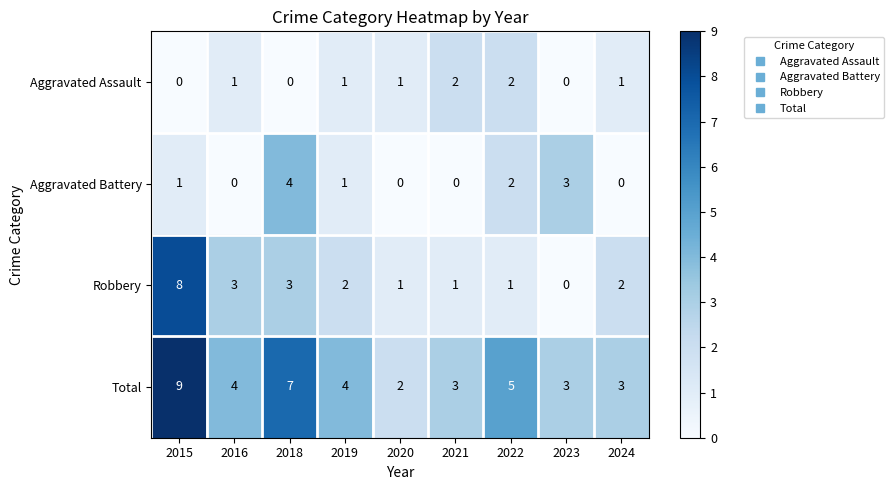

What is the difference between the maximum and minimum values in the Aggravated Battery series?

4